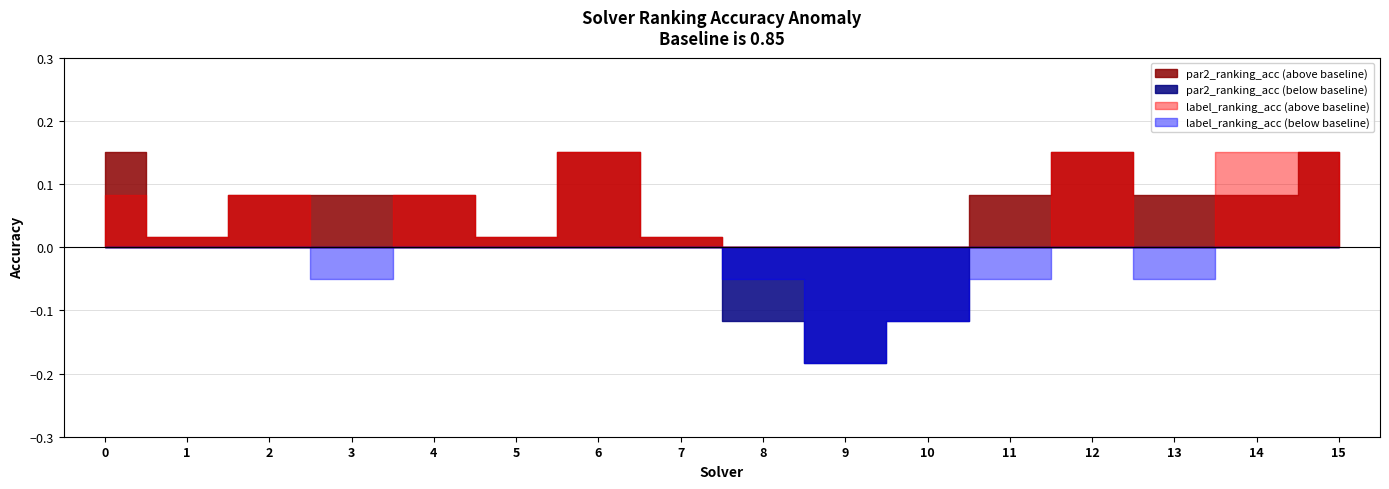

The value of par2_ranking_acc at 8 is 1.2. True or false?

False